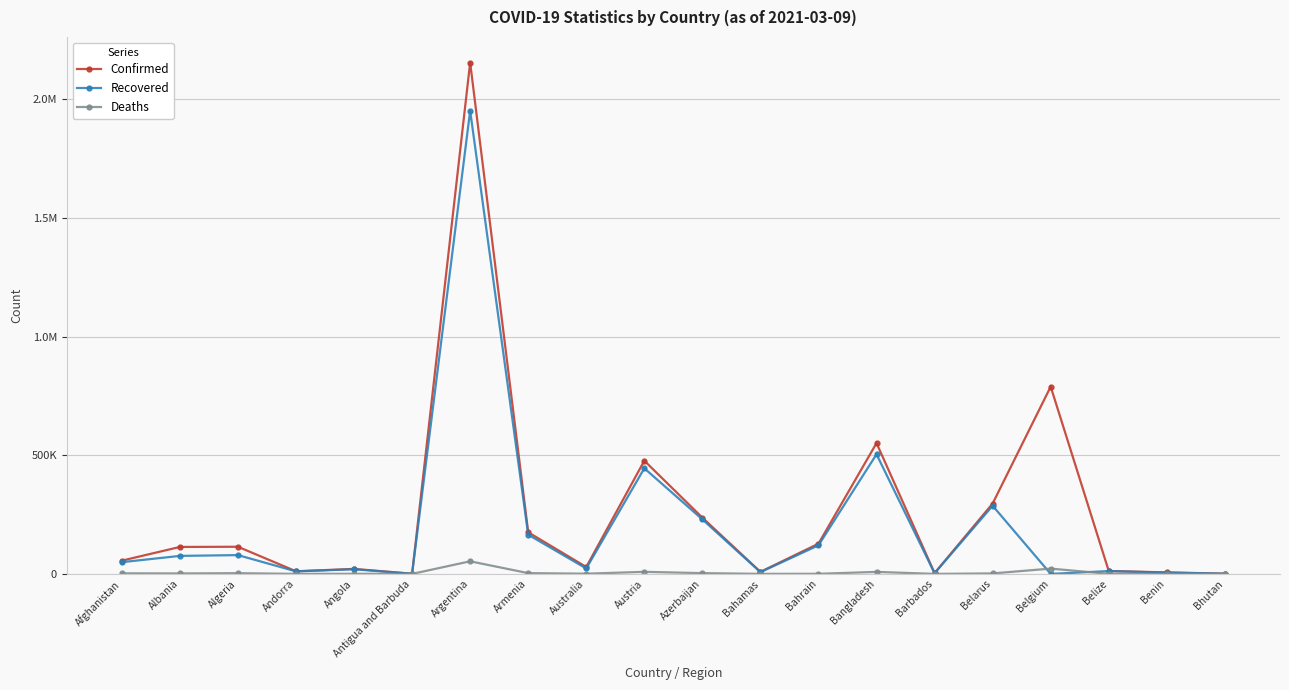

What is the label of the 13th point from the right?

Armenia